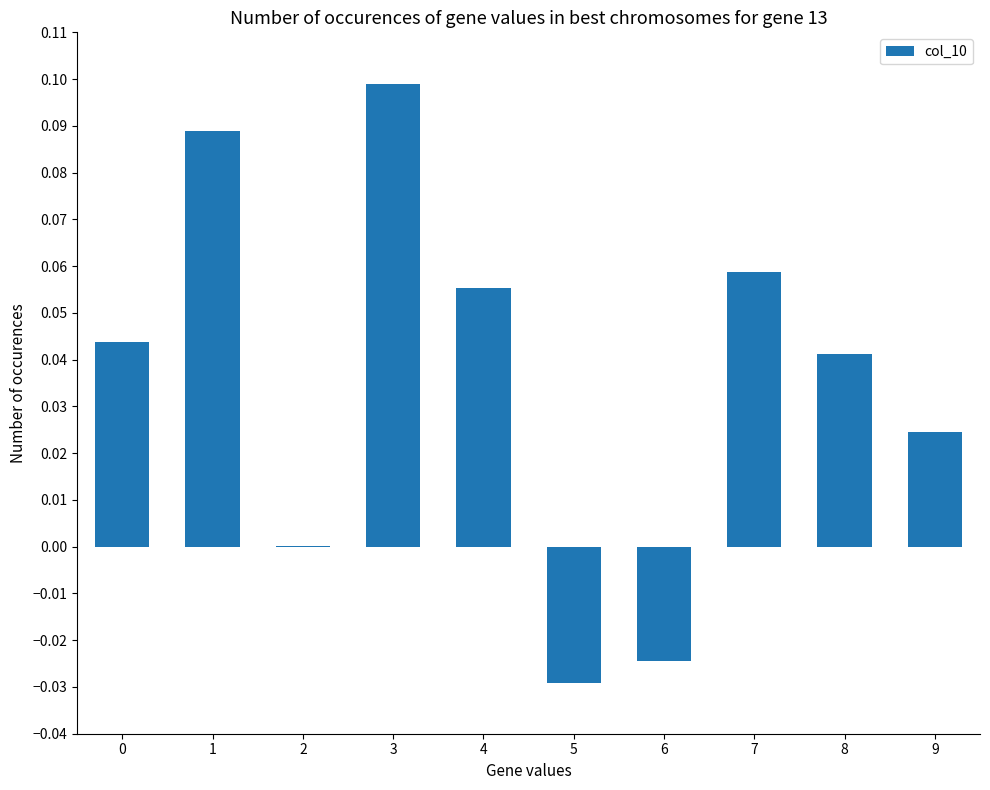

The value at 2 is 0.0. True or false?

True